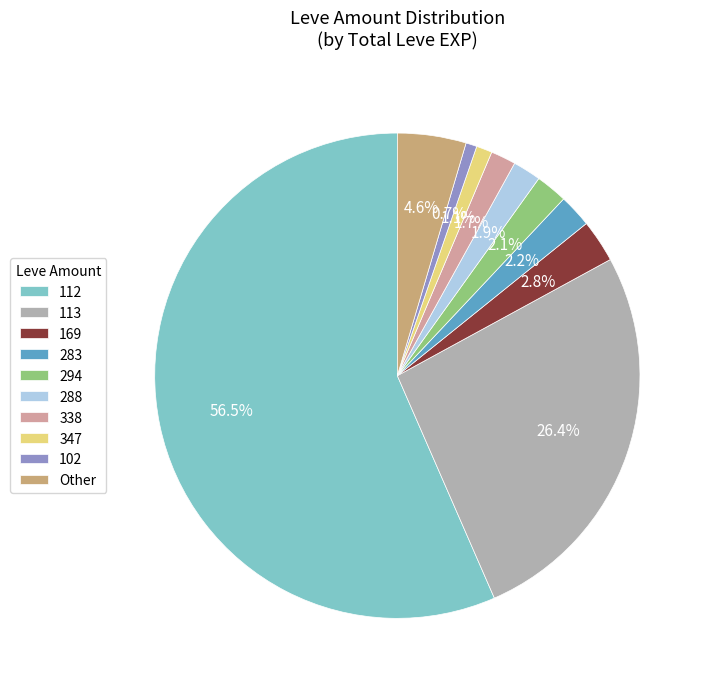

Is there a majority slice in this chart?

Yes